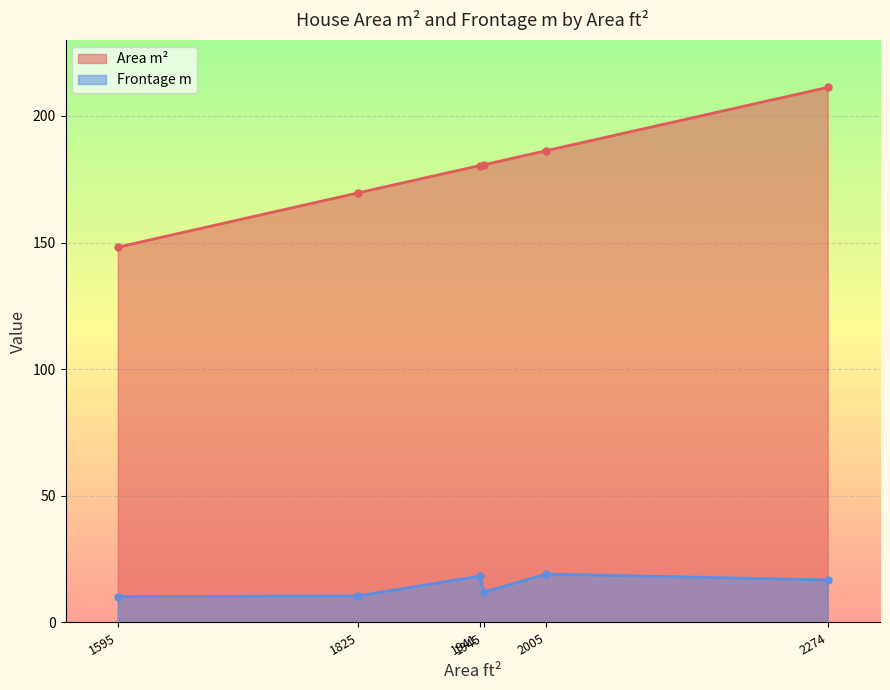

What is the lowest value of the Area m² series?

148.2